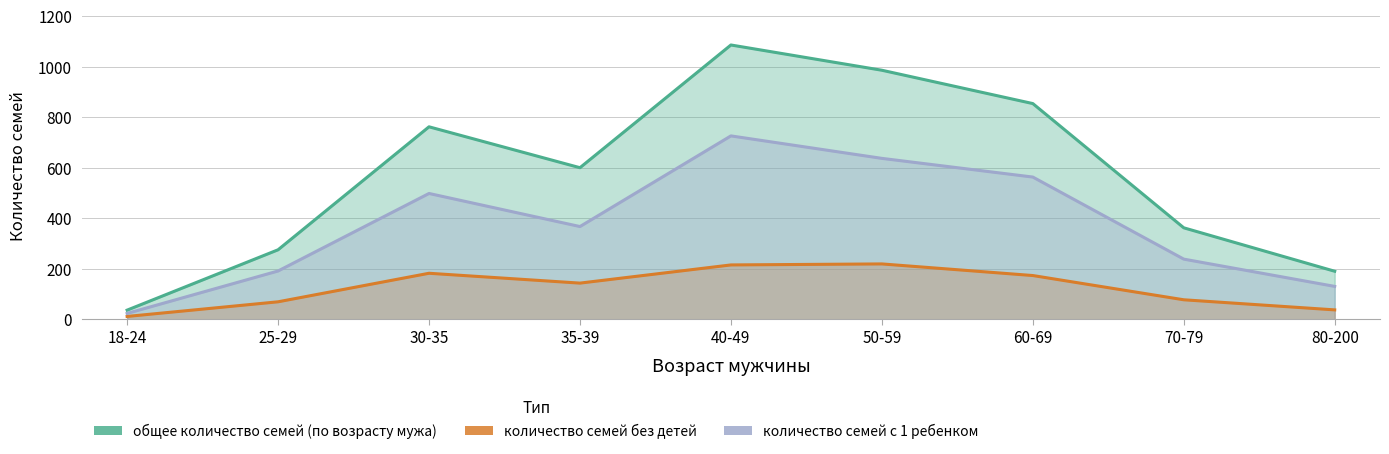

Is it true that количество семей без детей equals 215 at 40-49?

True